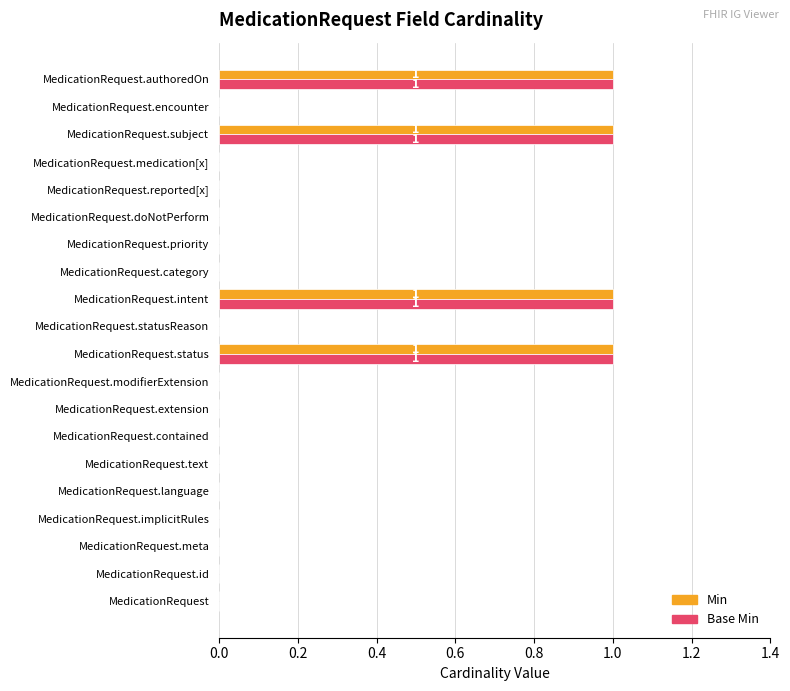

Is the value of Min at MedicationRequest.language greater than the value of Base Min at MedicationRequest.intent?

No